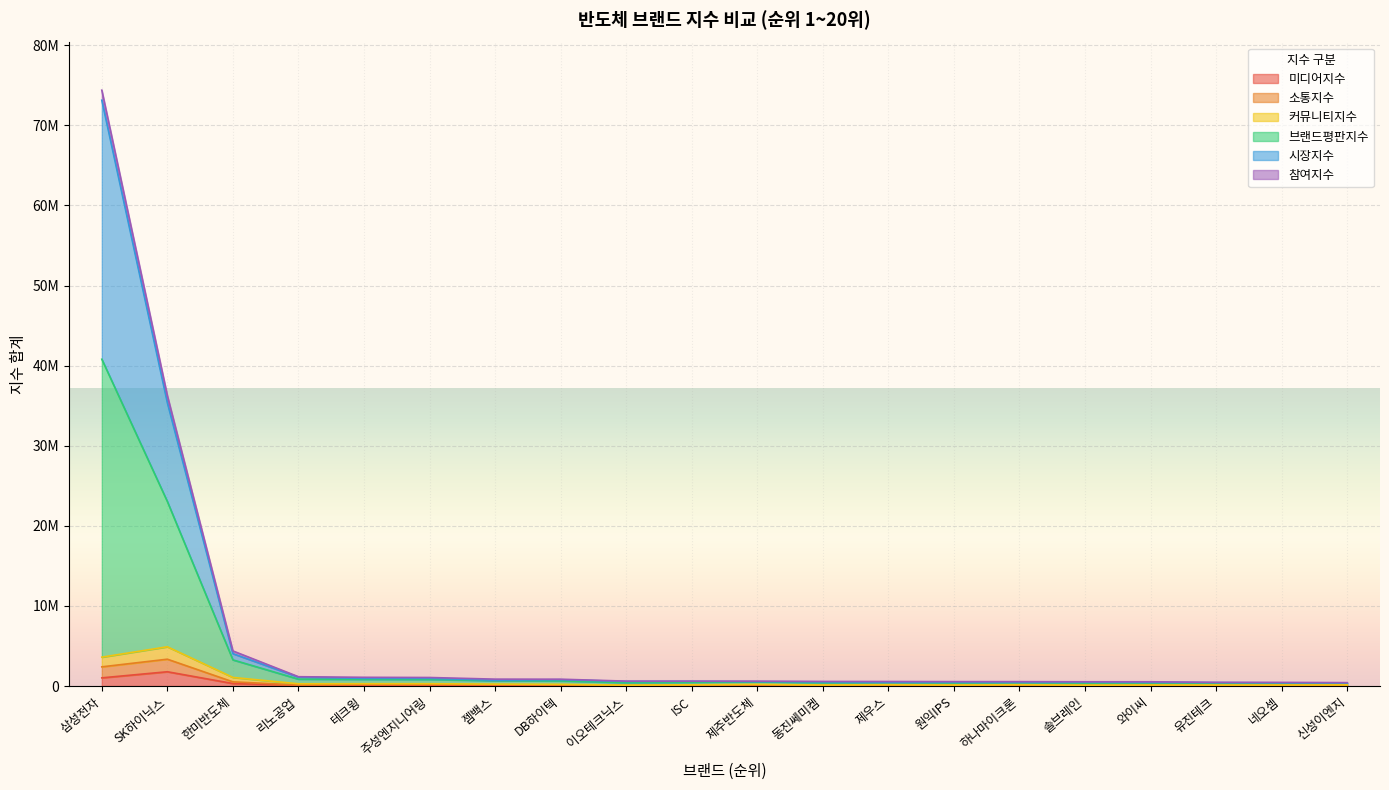

What are all the series names shown in the legend?

미디어지수, 소통지수, 커뮤니티지수, 브랜드평판지수, 시장지수, 참여지수